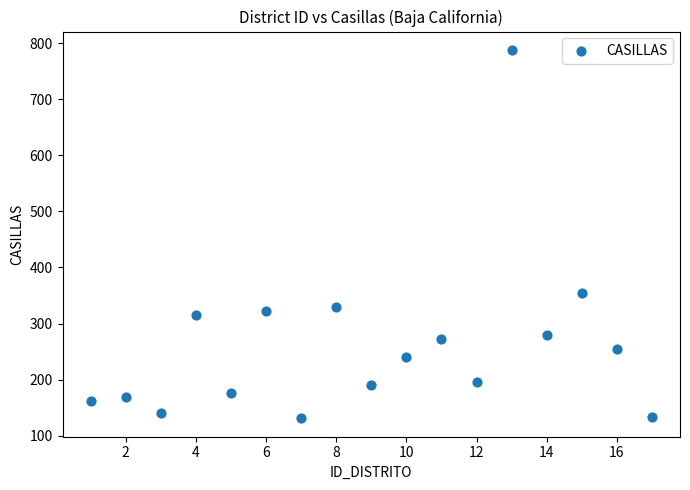

What Y value in the scatter plot is closest to 459?

355